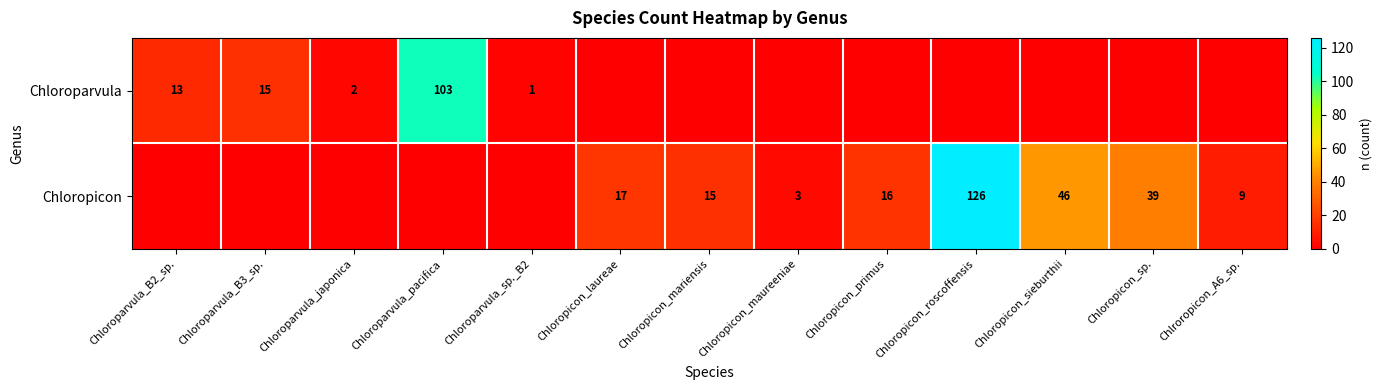

Which category has the highest value across all series?

Chloropicon_roscoffensis